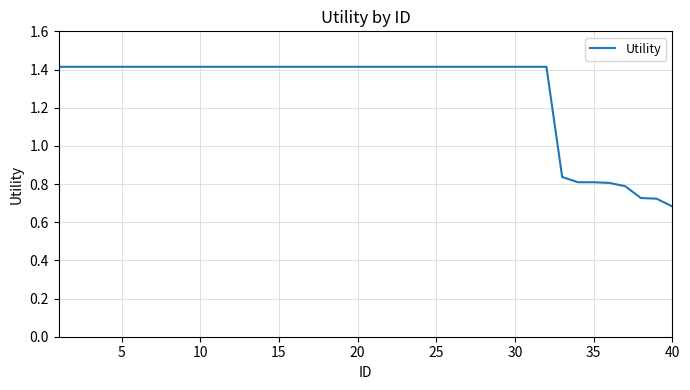

What is the maximum value shown in the chart?

1.4